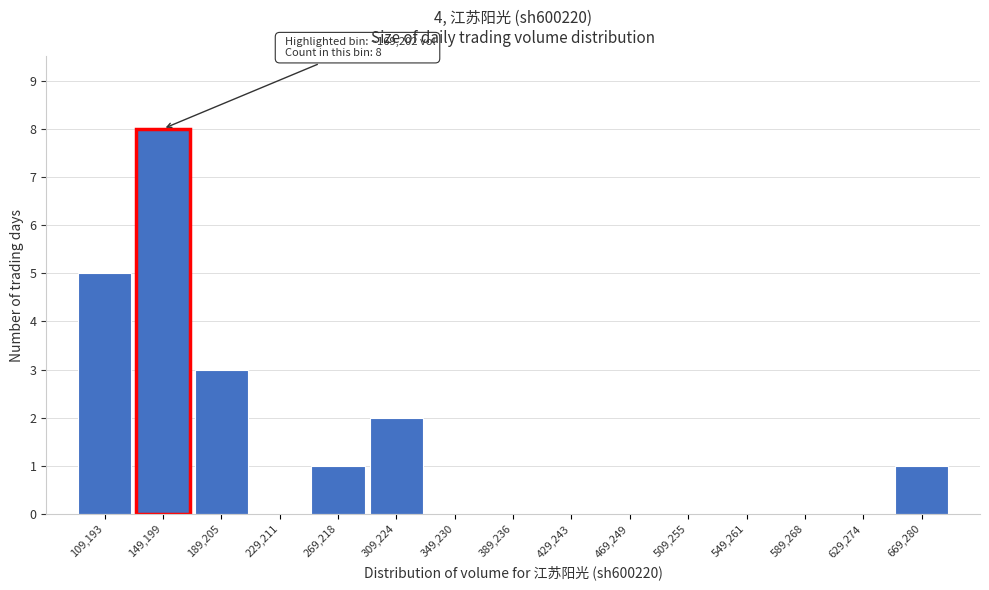

Reading left to right, list all the values displayed in this chart.

109,193=5	149,199=8	189,205=3	229,211=0	269,218=1	309,224=2	349,230=0	389,236=0	429,243=0	469,249=0	509,255=0	549,261=0	589,268=0	629,274=0	669,280=1